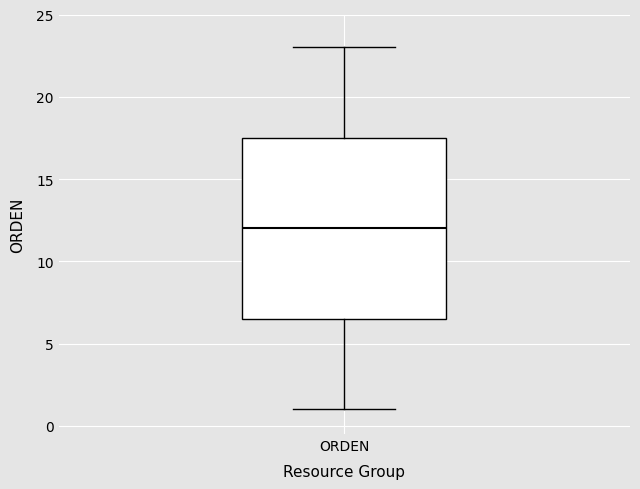

Where does the median line of the box for ORDEN sit on the y-axis? The values are not printed on the chart, so give them approximately, as read against the axis.

12.0